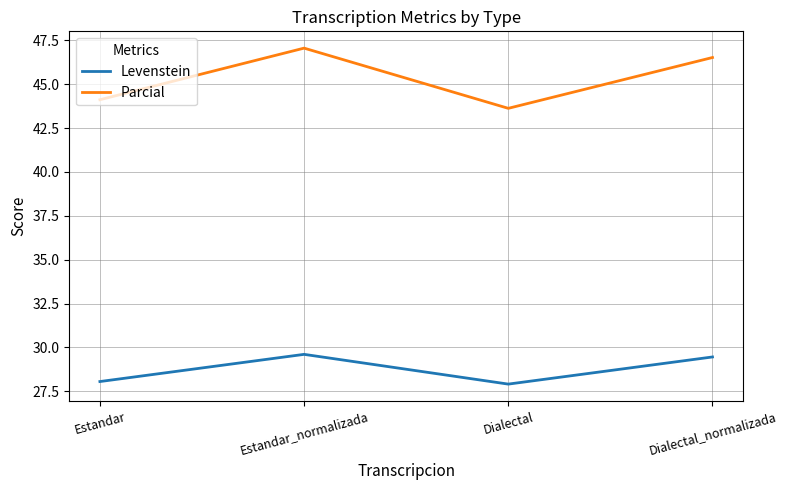

Where does the Parcial series first go above 46?

Estandar_normalizada